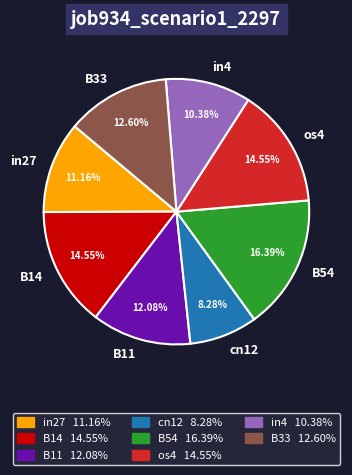

Is it true that in4 is 10% of the pie?

True